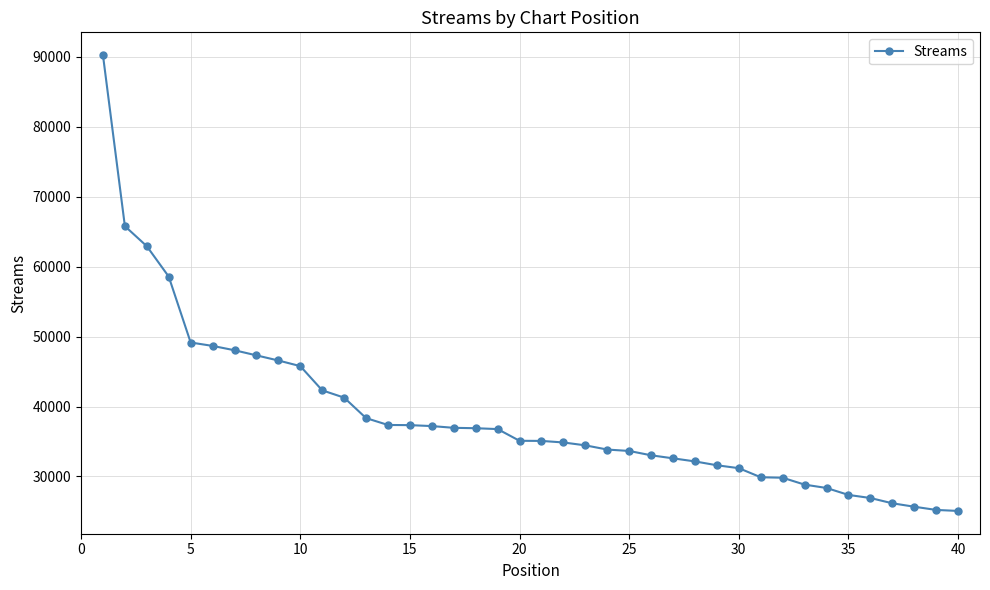

What is the value of the 38th point from the left?

25673